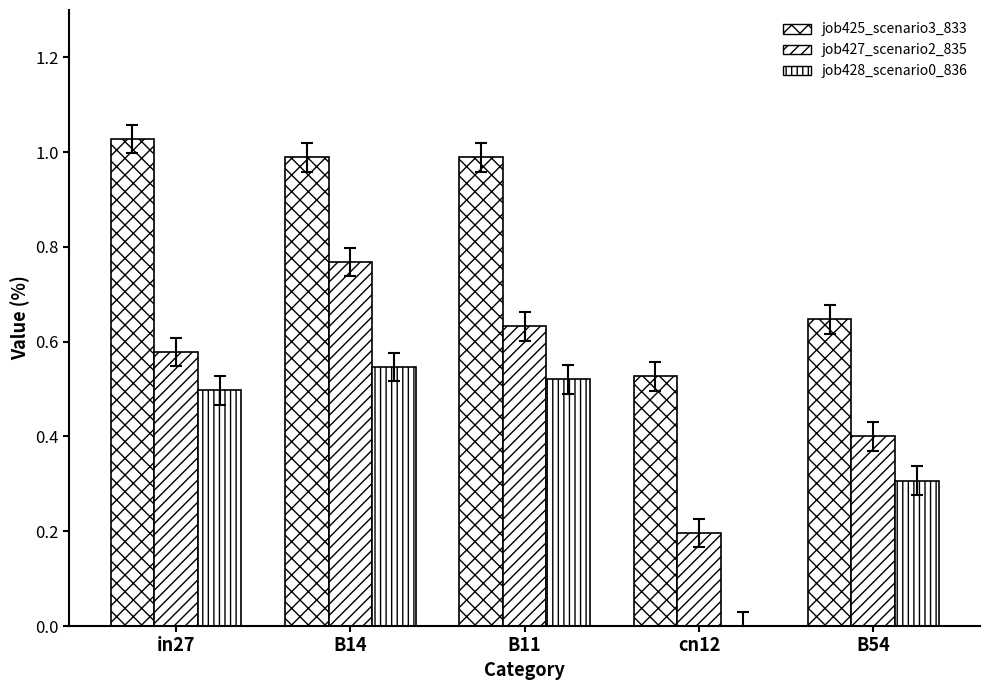

Rank the categories by job425_scenario3_833 value from lowest to highest.

cn12, B54, B14, B11, in27